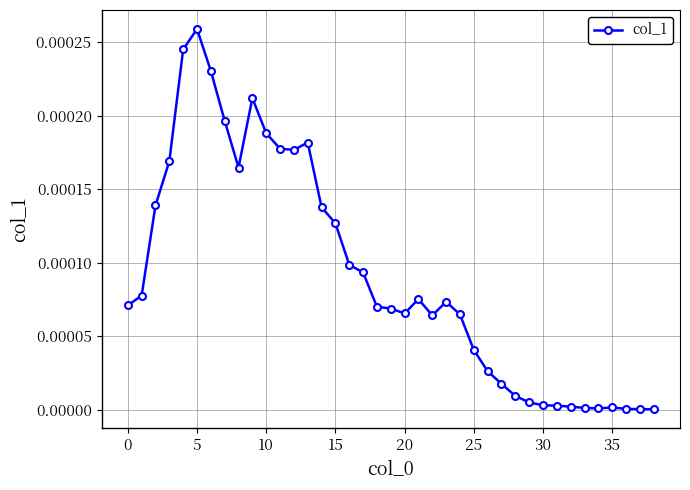

True or false: the data has more than 0 interior local peaks.

True